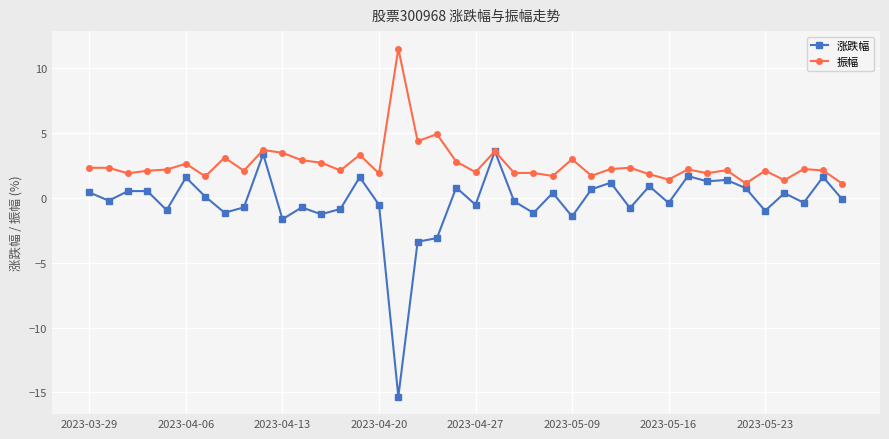

Rank the series by their average value, from lowest to highest.

涨跌幅, 振幅